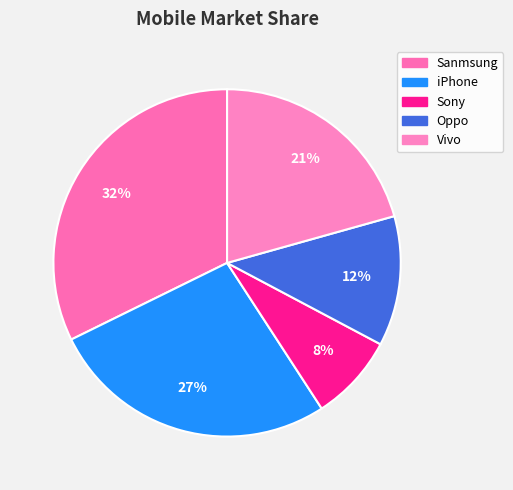

Combined, what portion of the pie is Vivo and Sanmsung?

52.9%